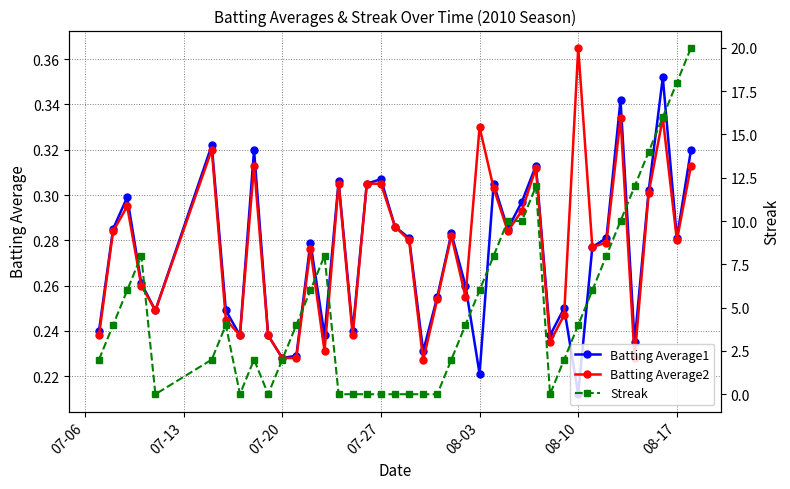

True or false: Batting Average1 has a value of 0.1 at 08-03.

False